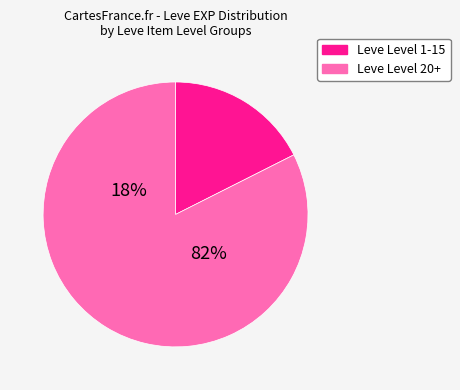

Is it true that Horn Necklace is 11% of the pie?

False